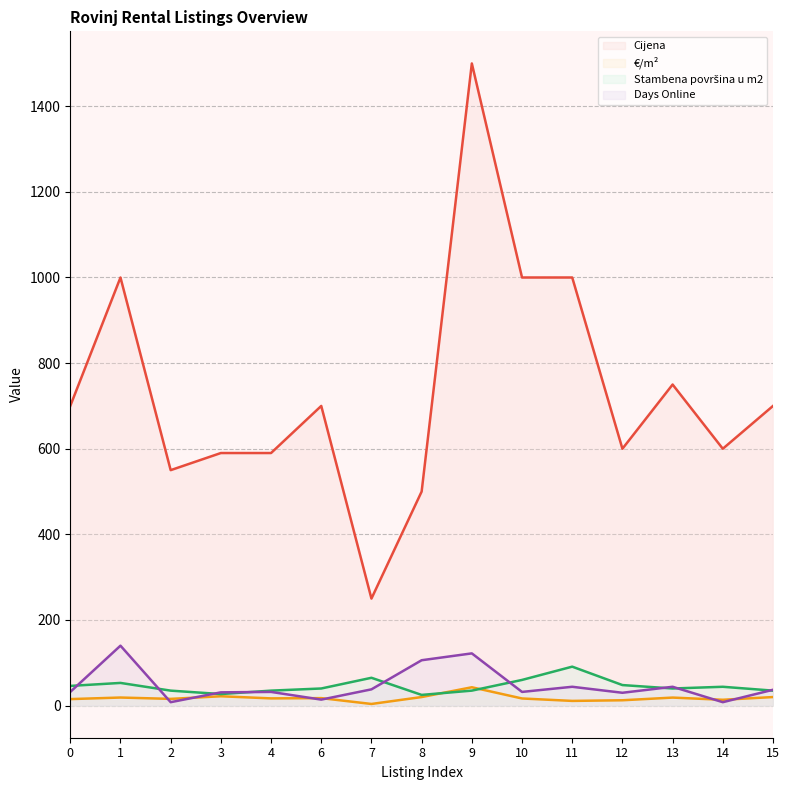

What are all the series names shown in the legend?

Cijena, €/m², Stambena površina u m2, Days Online